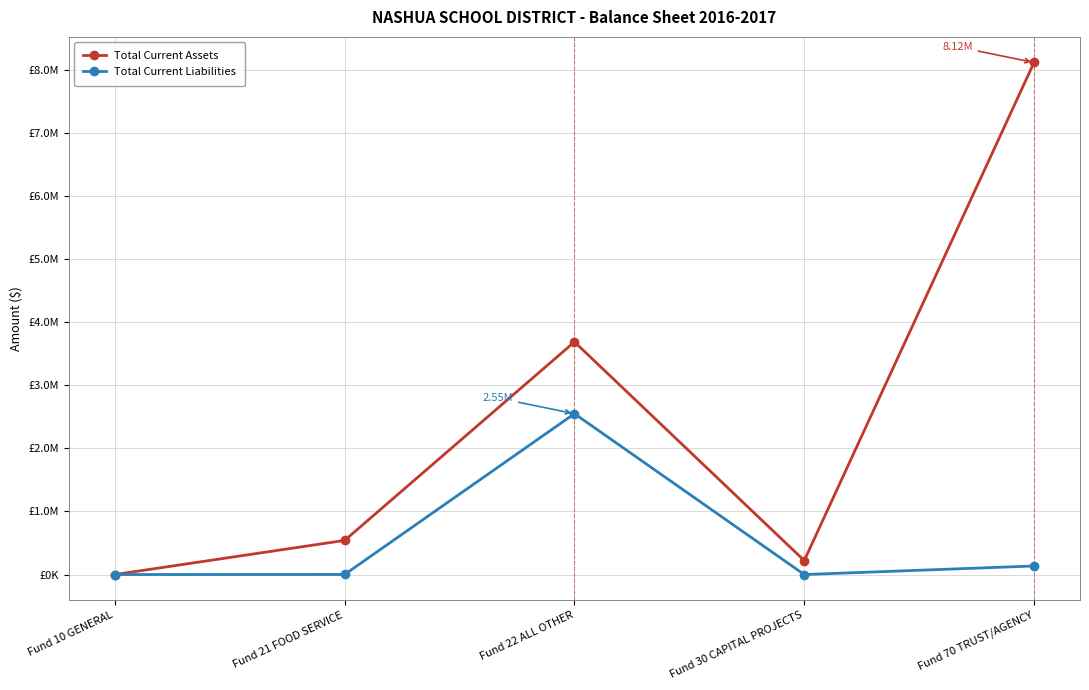

Does the chart have visible grid lines?

Yes